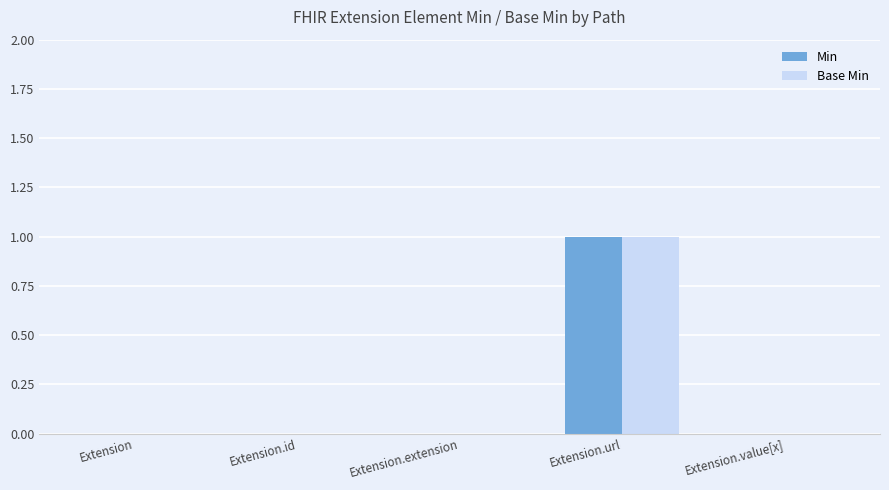

At which category does the chart reach its peak across all series?

Extension.url